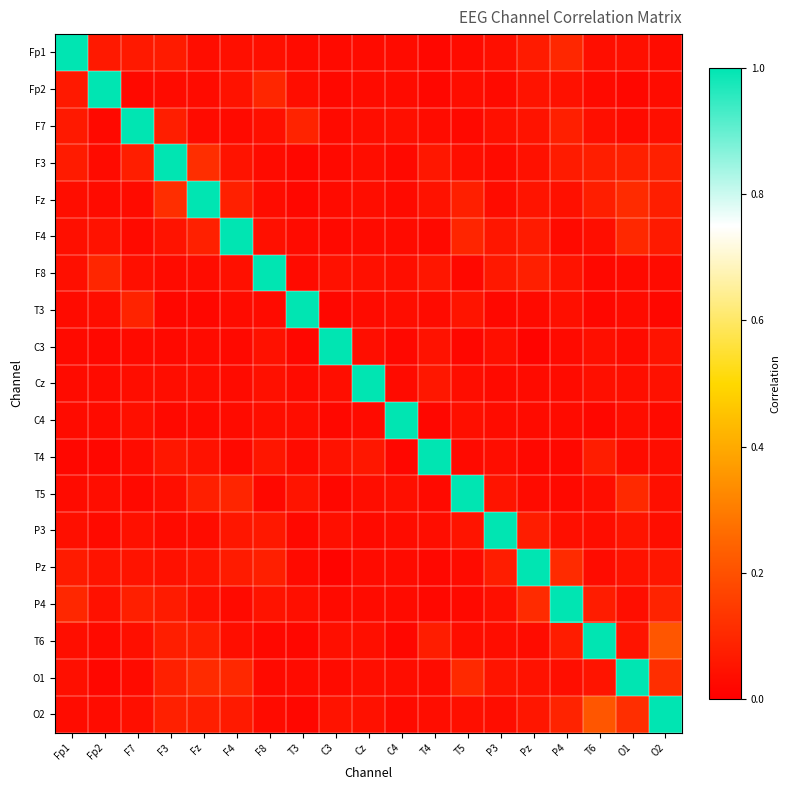

Which series changed the most between F8 and Cz?

F8